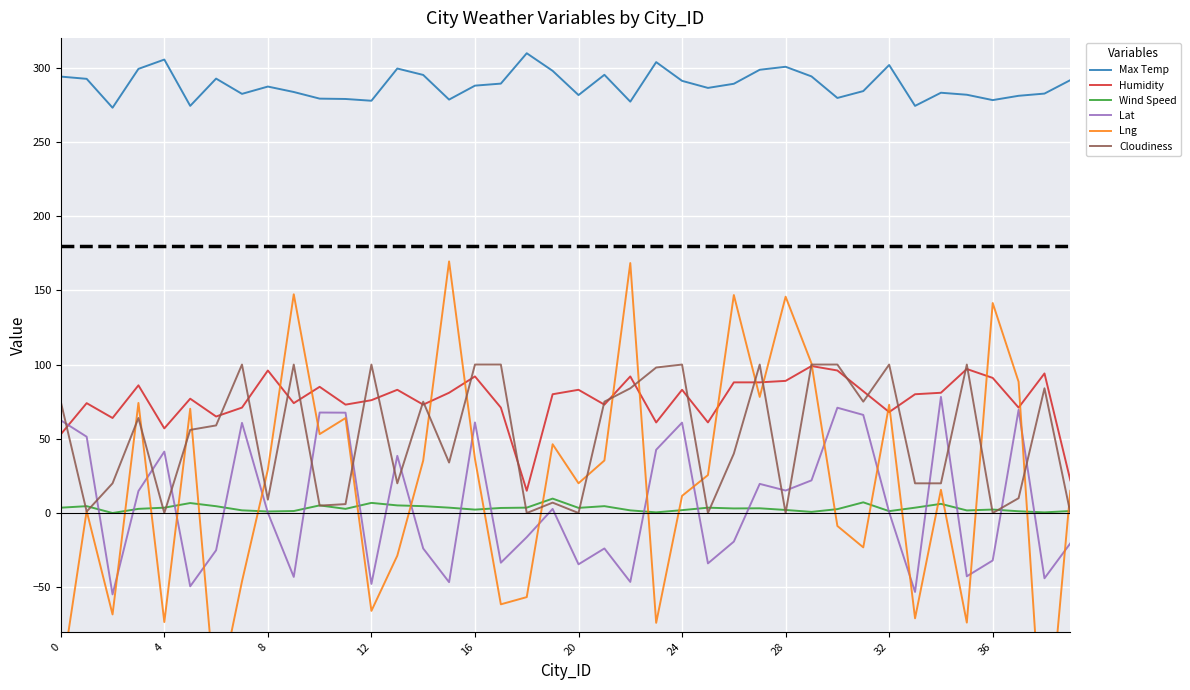

What is the maximum value for Wind Speed?

9.7